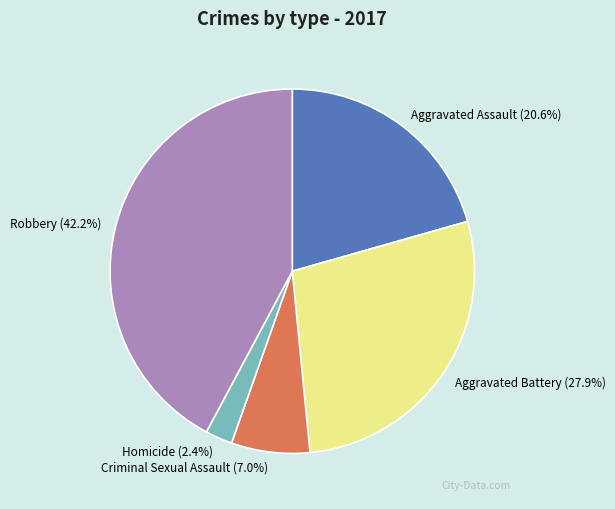

To the nearest percent, what is the average slice percentage?

20%